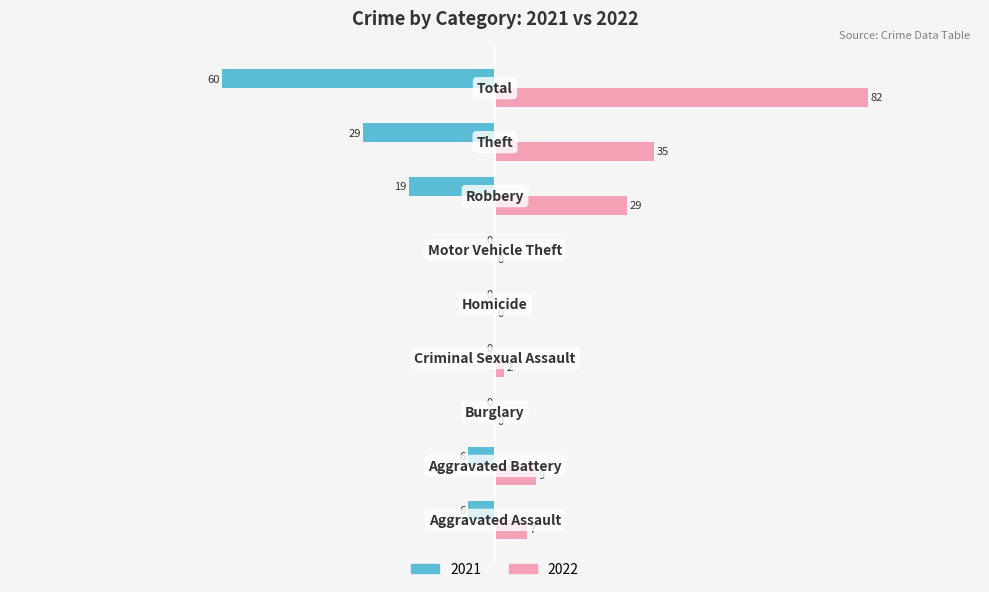

What is the sum of all 2022 values?

164